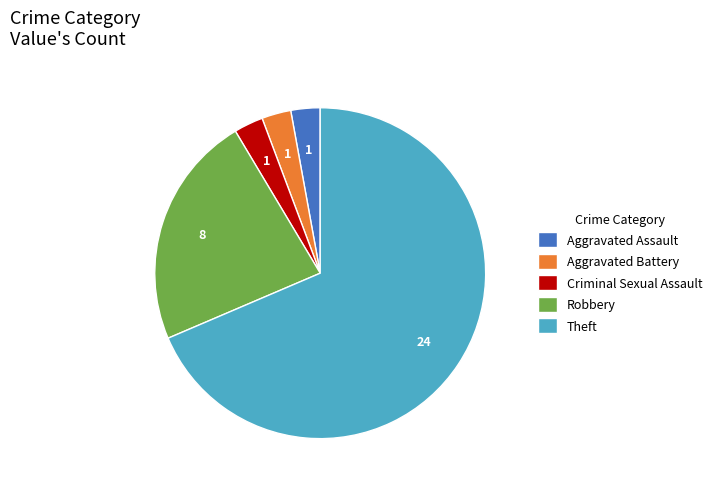

Which slice is the largest?

Theft